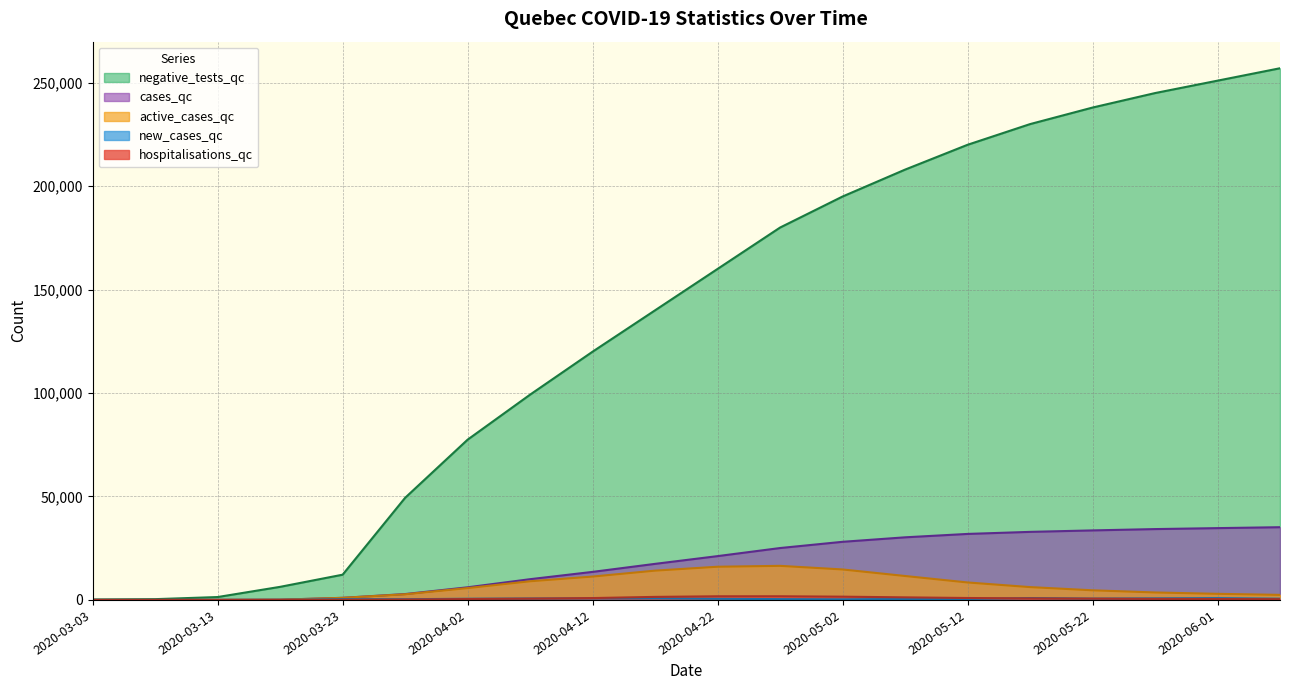

Where is negative_tests_qc nearest to the value 128601?

2020-04-12